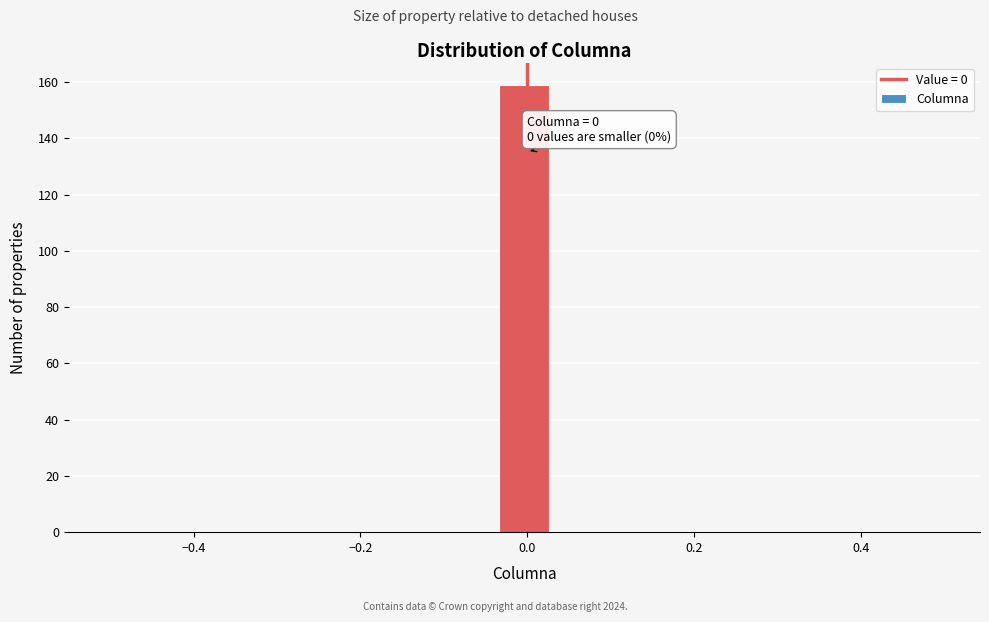

Around what value on the x-axis is the tallest bar? Give the approximate position of its centre, as read against the axis.

0.00